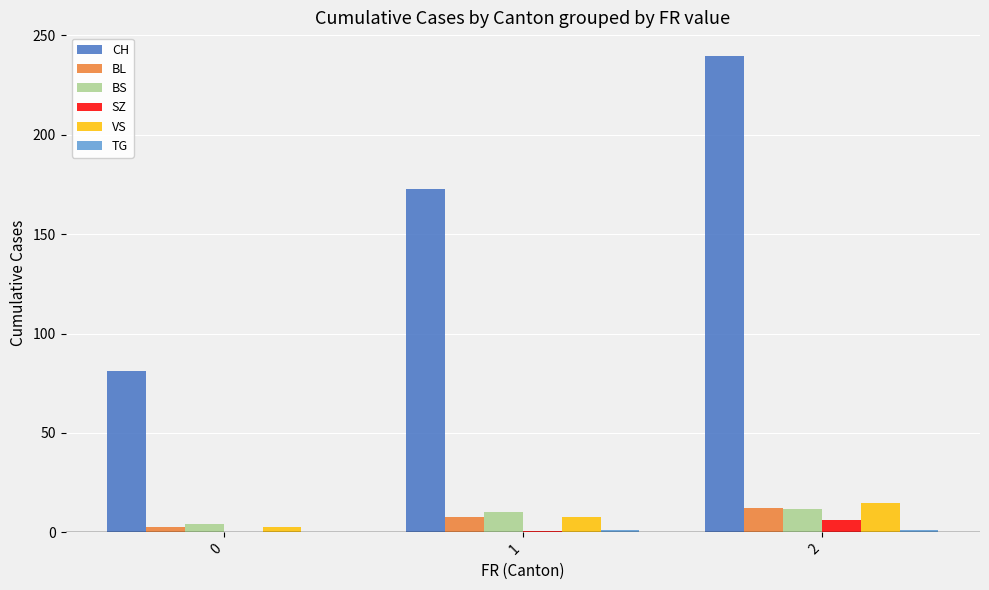

The value of BS at 2 is 11.6. True or false?

True